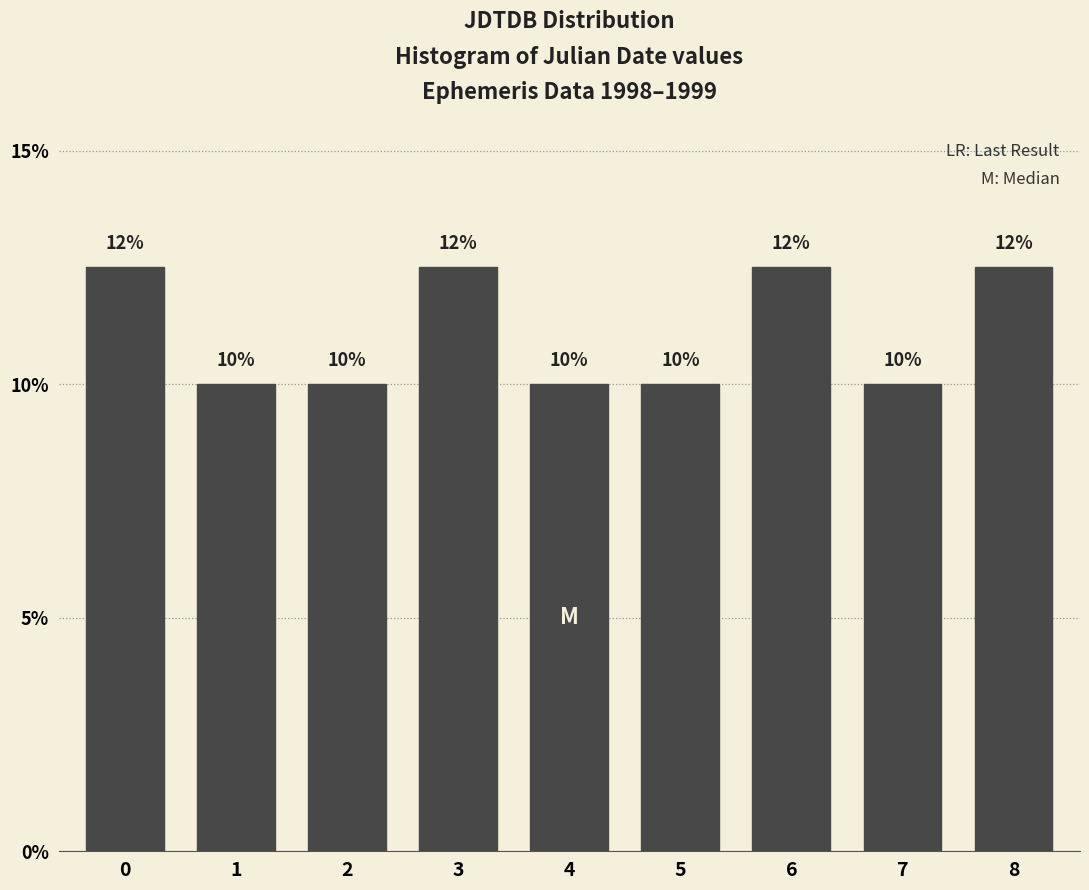

Which has a higher value, 2 or 3?

3